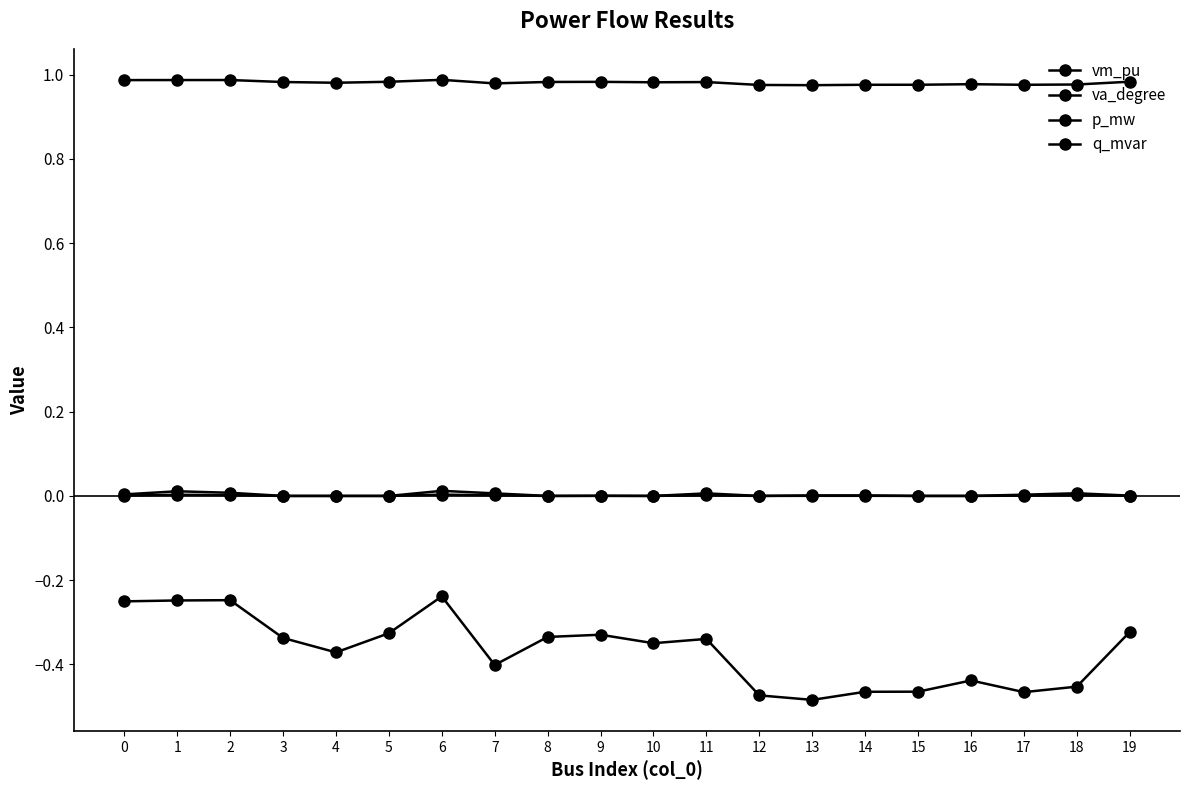

How many distinct data groups are displayed?

4